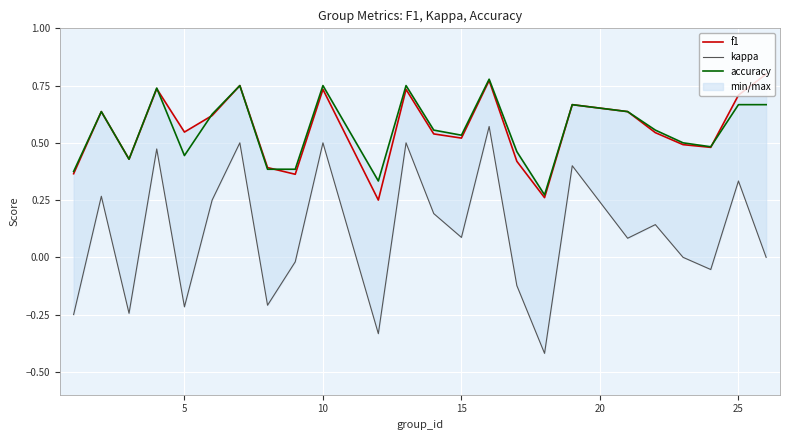

The f1 series shows 1.2 at 10. True or false?

False